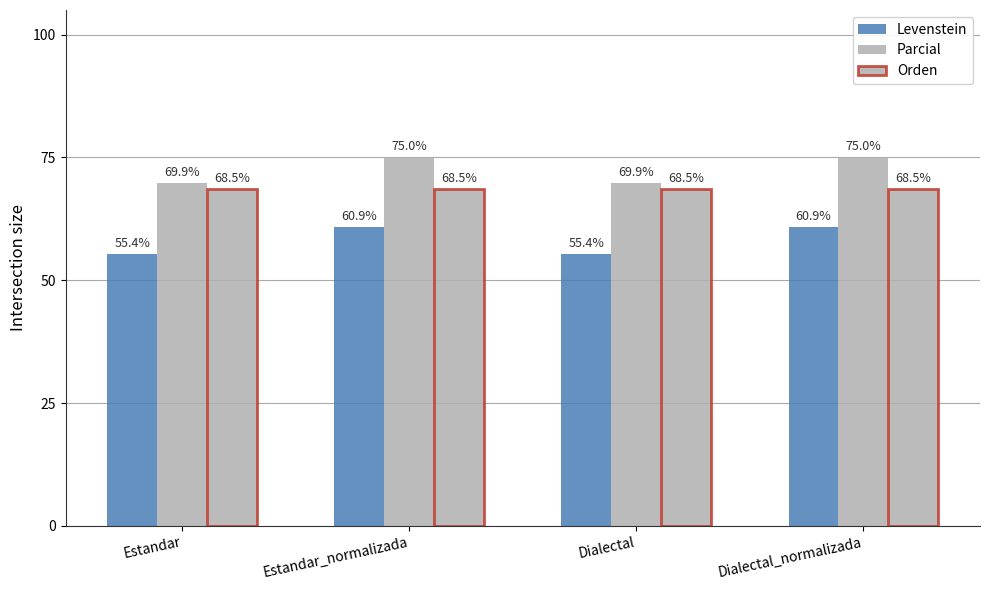

What is the label of the 3rd bar from the right?

Estandar_normalizada